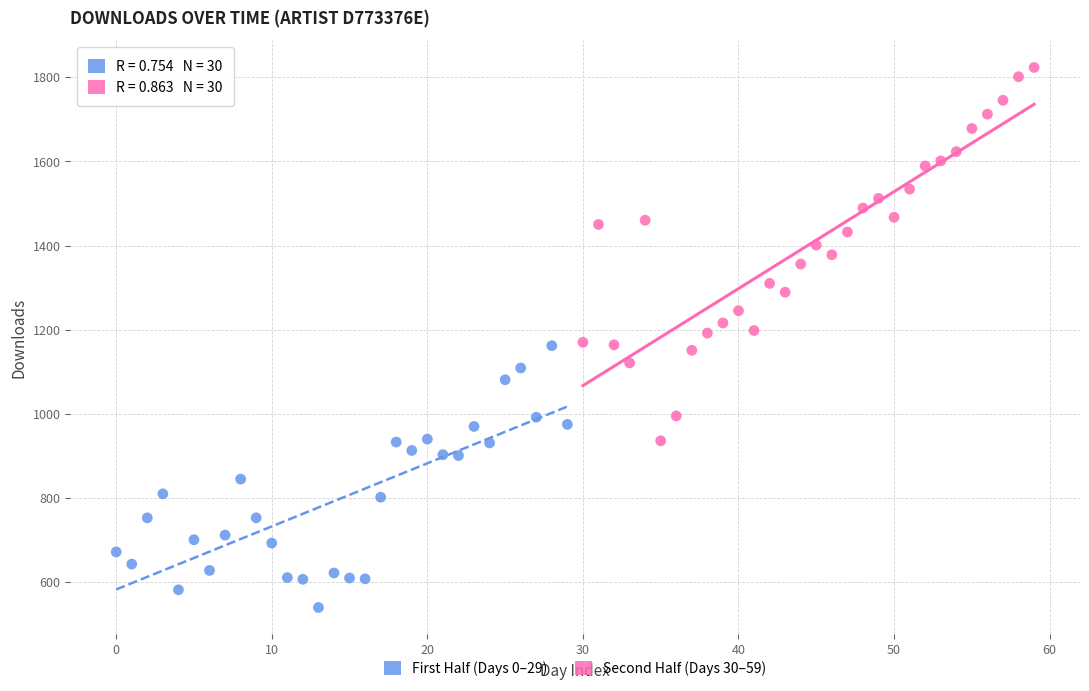

Which series reaches the minimum Y coordinate?

First Half (Days 0–29)